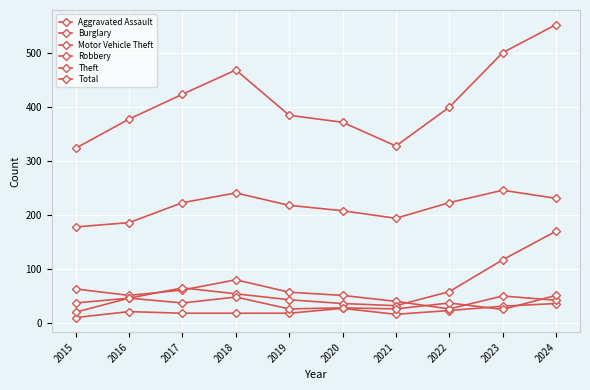

How many lines are shown in the chart?

6